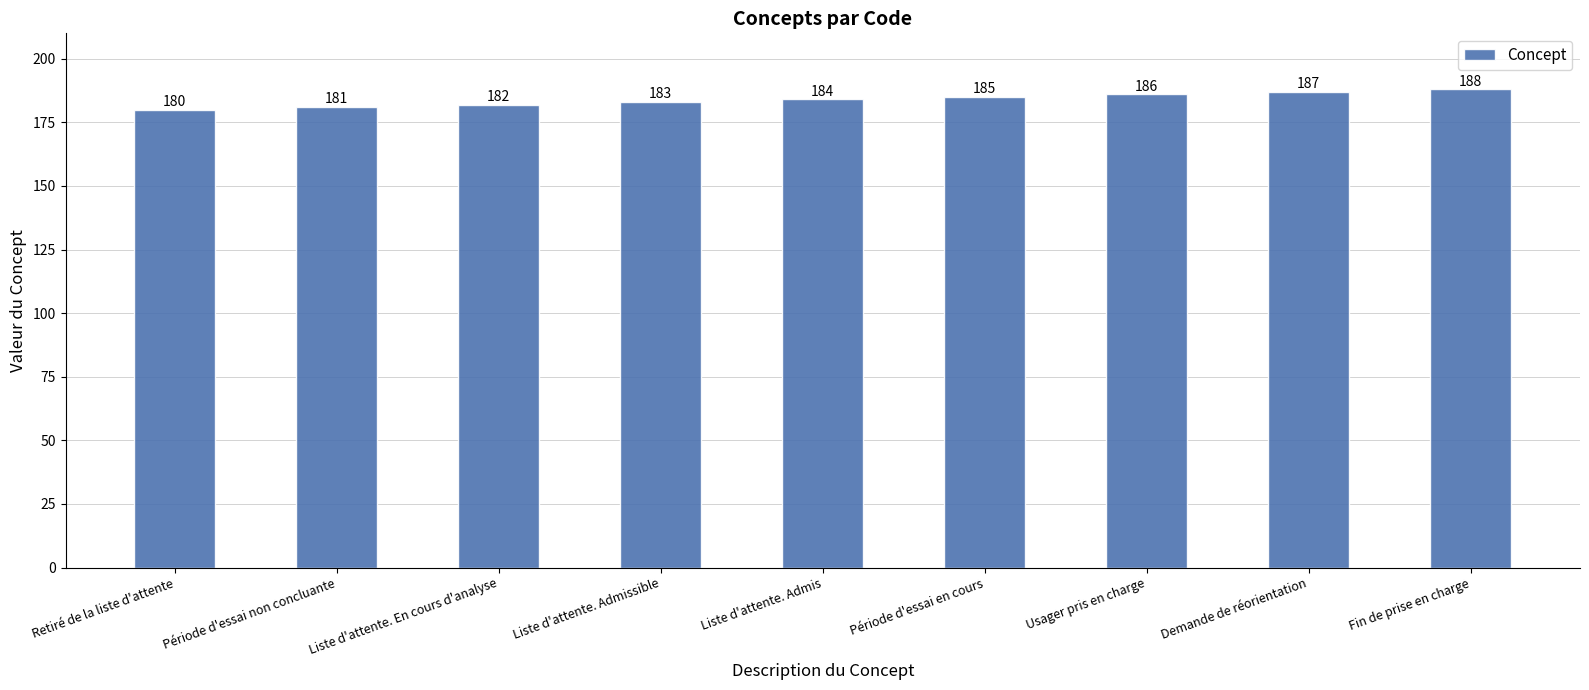

Rank the categories by value from lowest to highest.

Retiré de la liste d'attente, Période d'essai non concluante, Liste d'attente. En cours d'analyse, Liste d'attente. Admissible, Liste d'attente. Admis, Période d'essai en cours, Usager pris en charge, Demande de réorientation, Fin de prise en charge